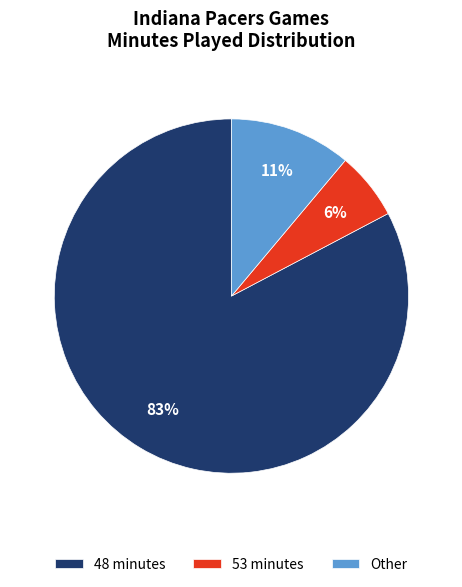

Do Other and 53 minutes together represent more than half of the pie?

No